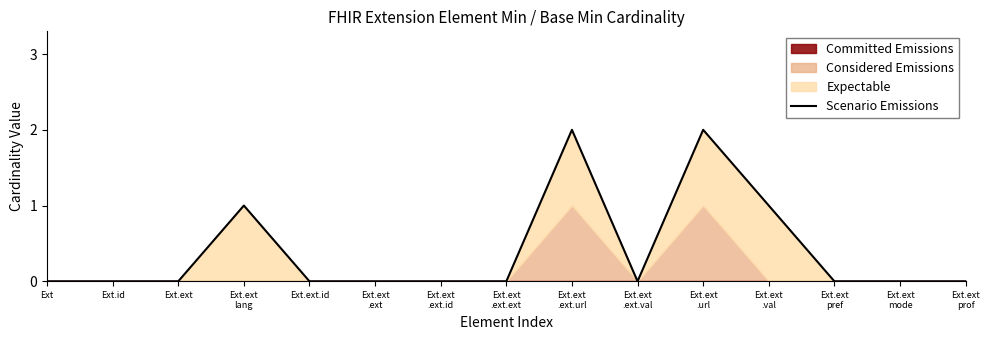

The chart shows a value of 1 at Ext.ext
.ext. True or false?

False